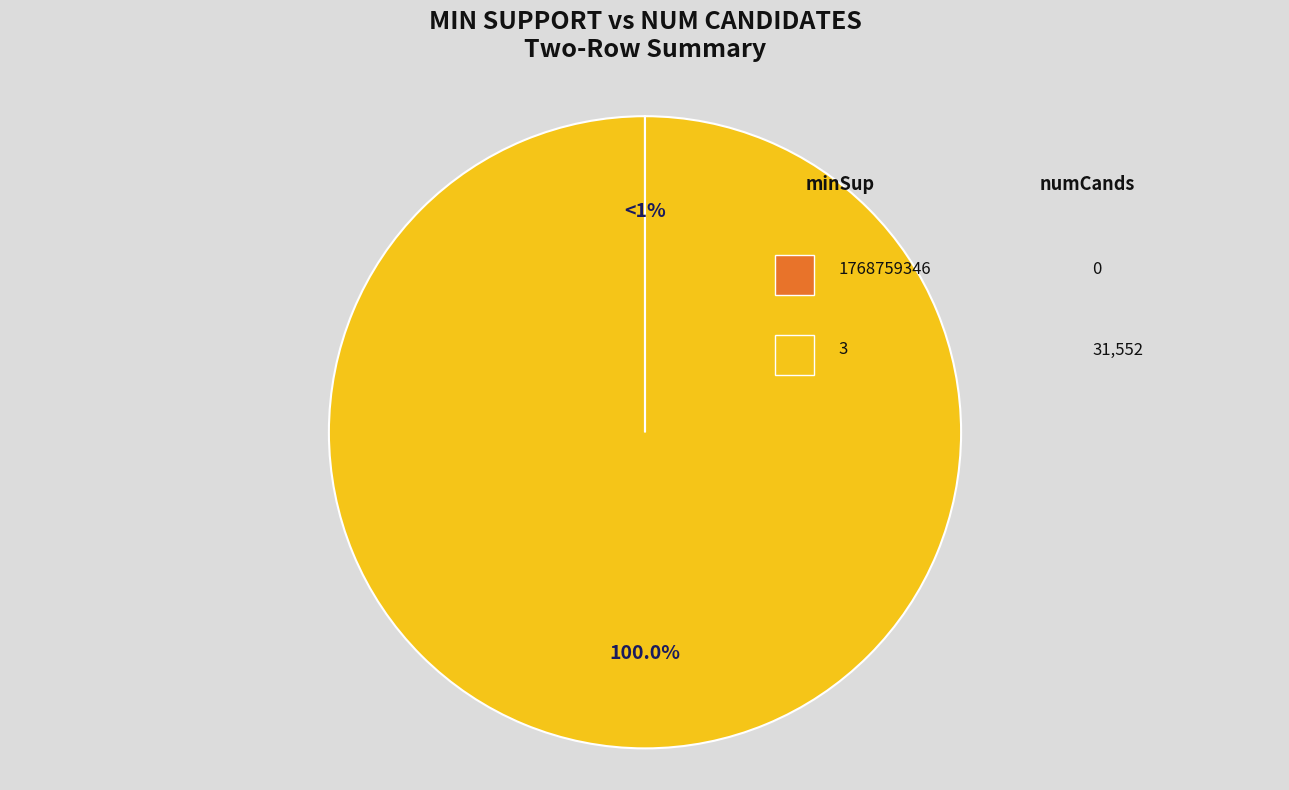

Count the number of slices in the pie.

2